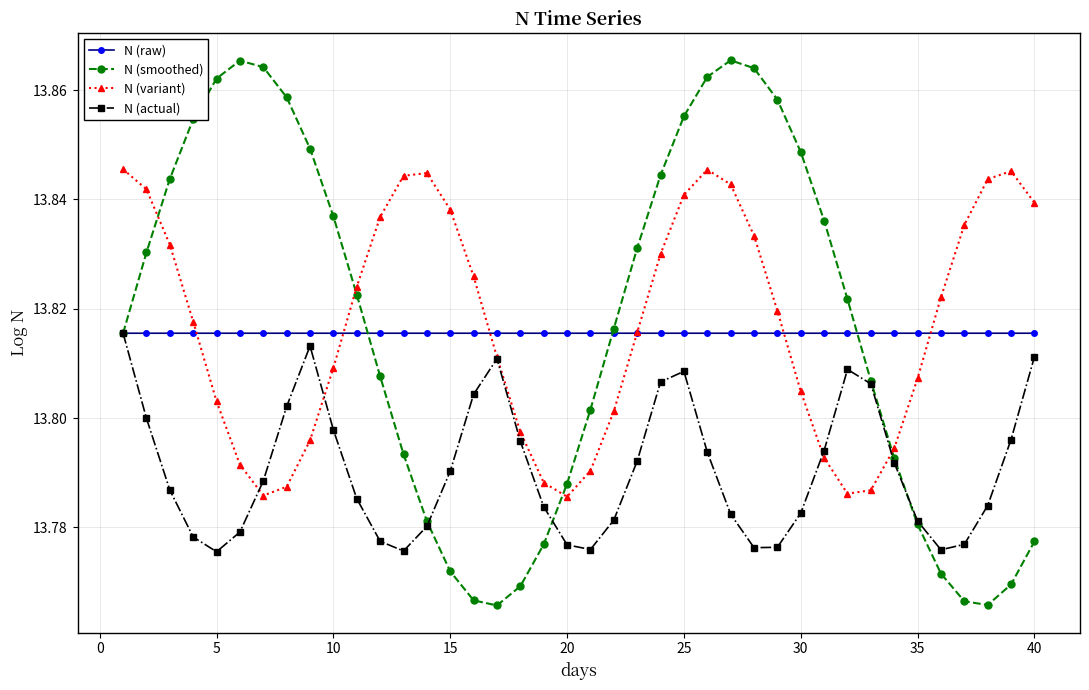

After their last crossing, which series has the higher values: N (smoothed) or N (variant)?

N (variant)